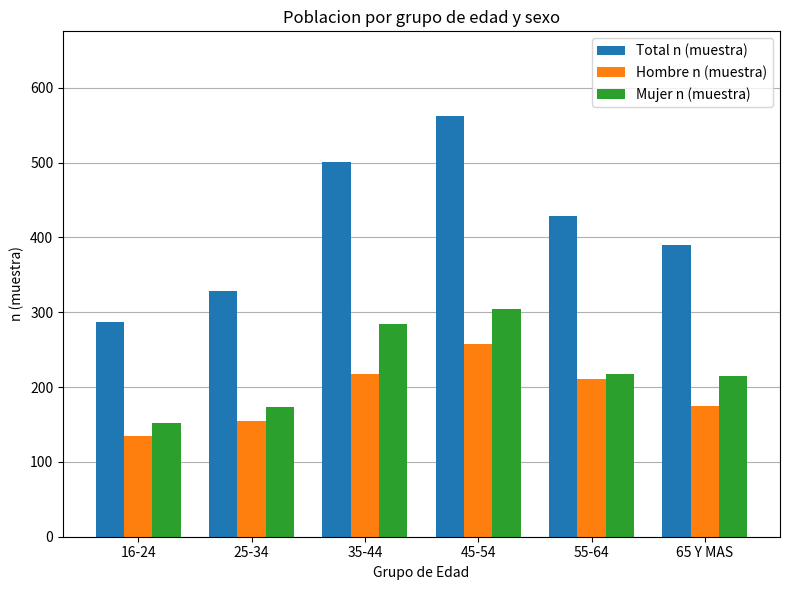

List the labels in order of Hombre n (muestra) value, largest first.

45-54, 35-44, 55-64, 65 Y MAS, 25-34, 16-24